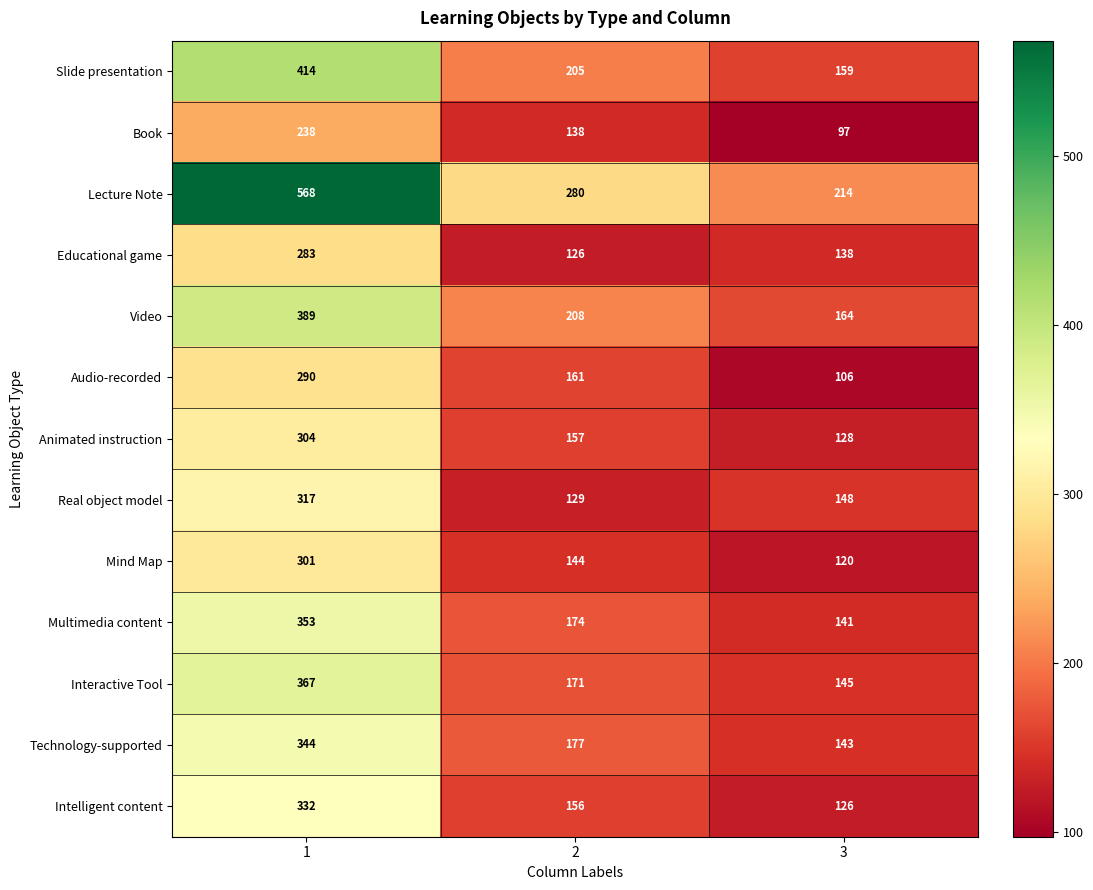

Is it true that Technology-supported equals 279 at 2?

False